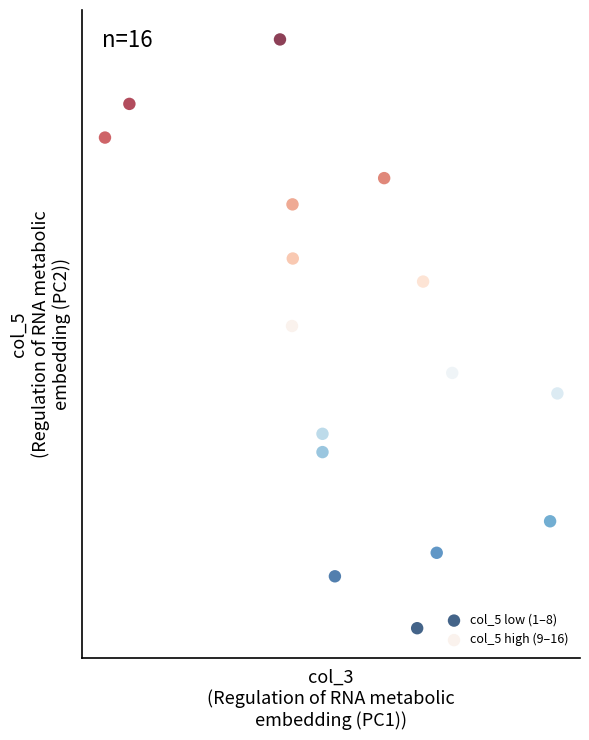

Which series has the largest Y range (max minus min)?

col_5 high (9–16)